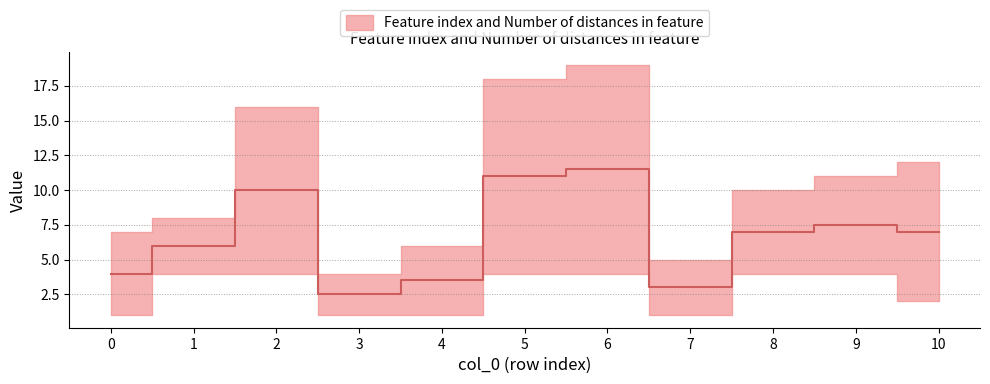

Where is the first local maximum?

2